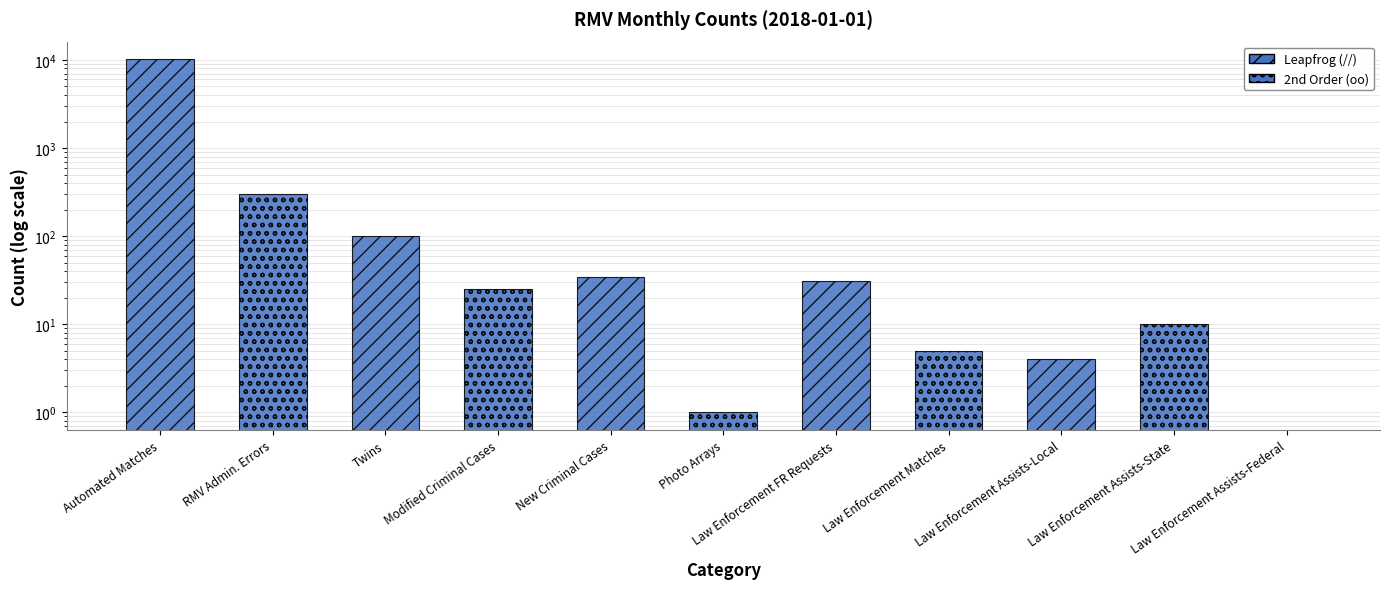

Rank the categories by value from lowest to highest.

Law Enforcement Assists-Federal, Photo Arrays, Law Enforcement Assists-Local, Law Enforcement Matches, Law Enforcement Assists-State, Modified Criminal Cases, Law Enforcement FR Requests, New Criminal Cases, Twins, RMV Admin. Errors, Automated Matches